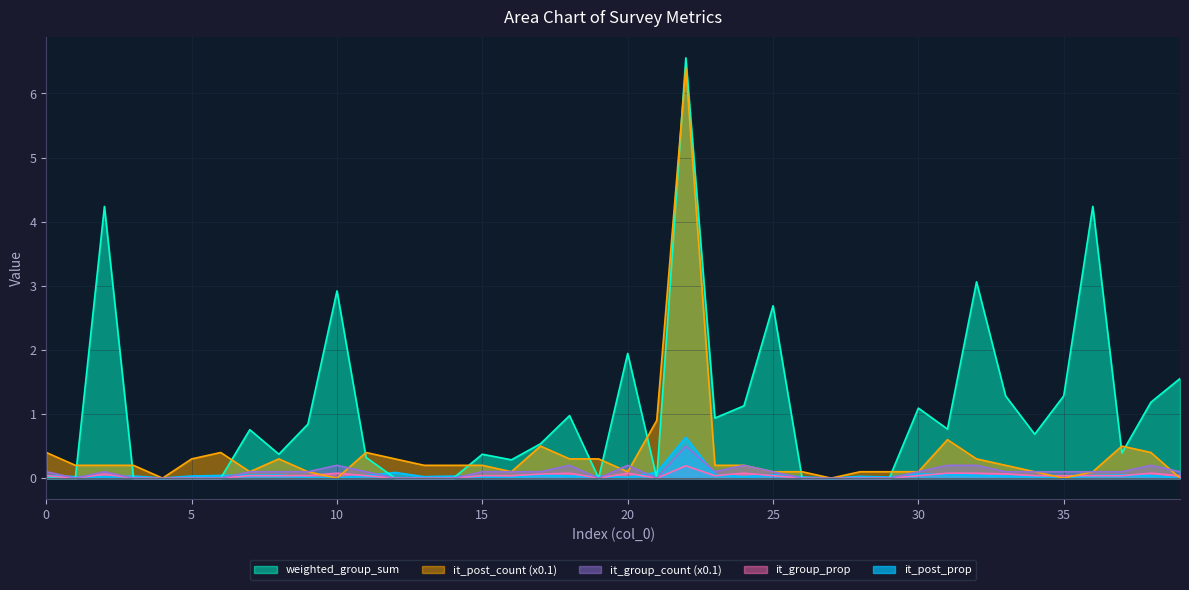

What is the average value of the weighted_group_sum series?

1.0